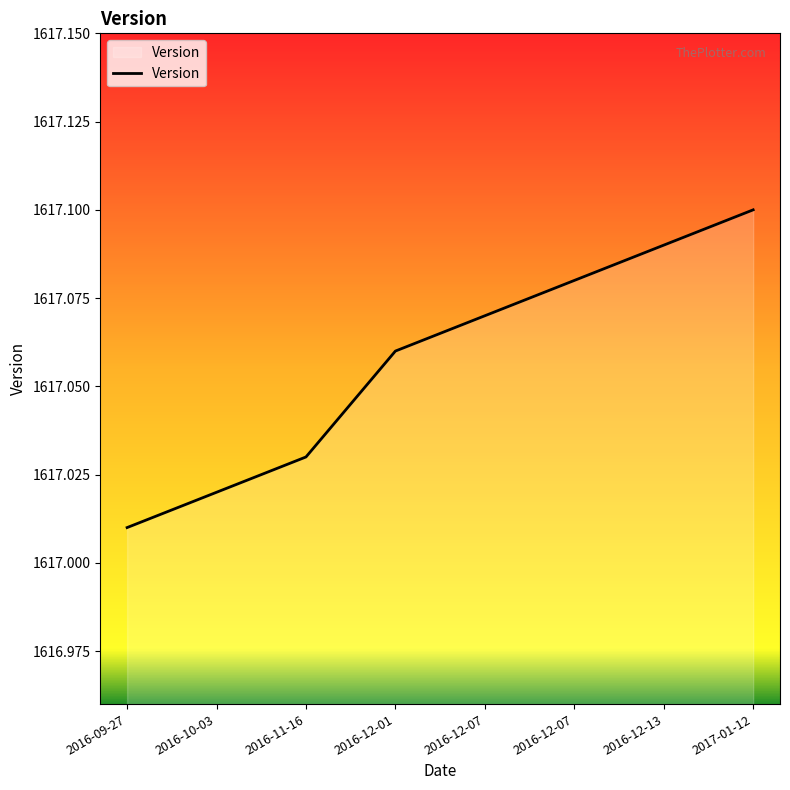

What is the label of the 5th point from the right?

2016-12-01